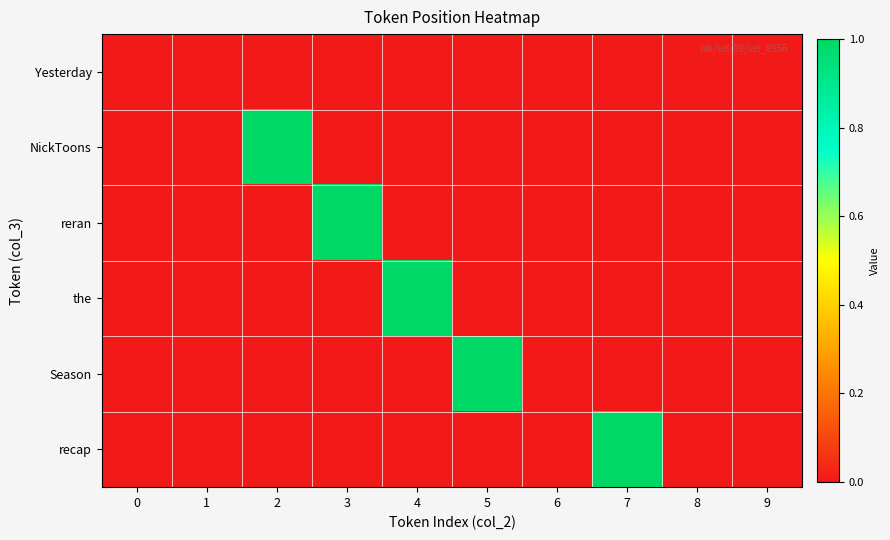

Which has a higher value, 1 or 9?

1